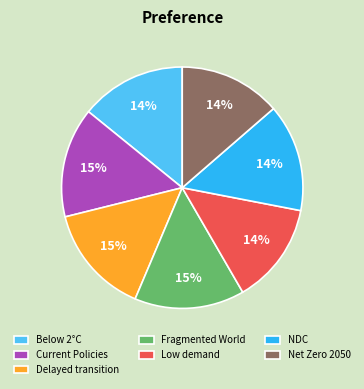

What percentage is the Net Zero 2050 slice, to the nearest percent?

14%